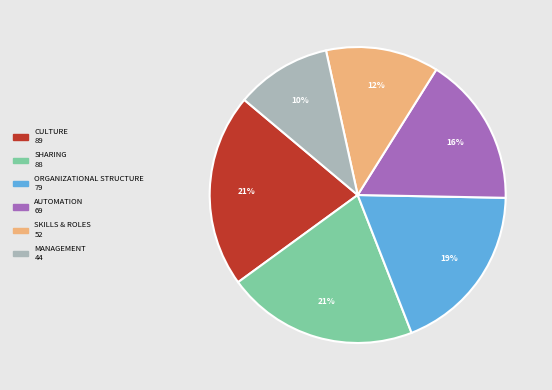

To the nearest percent, what portion does SHARING represent?

21%